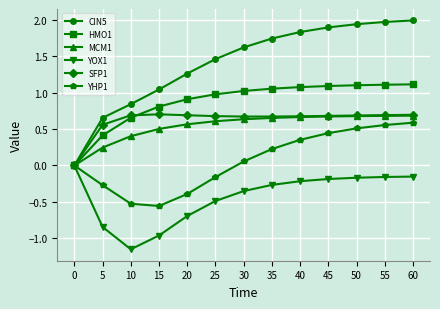

Between 5 and 40, which series saw the biggest shift?

CIN5